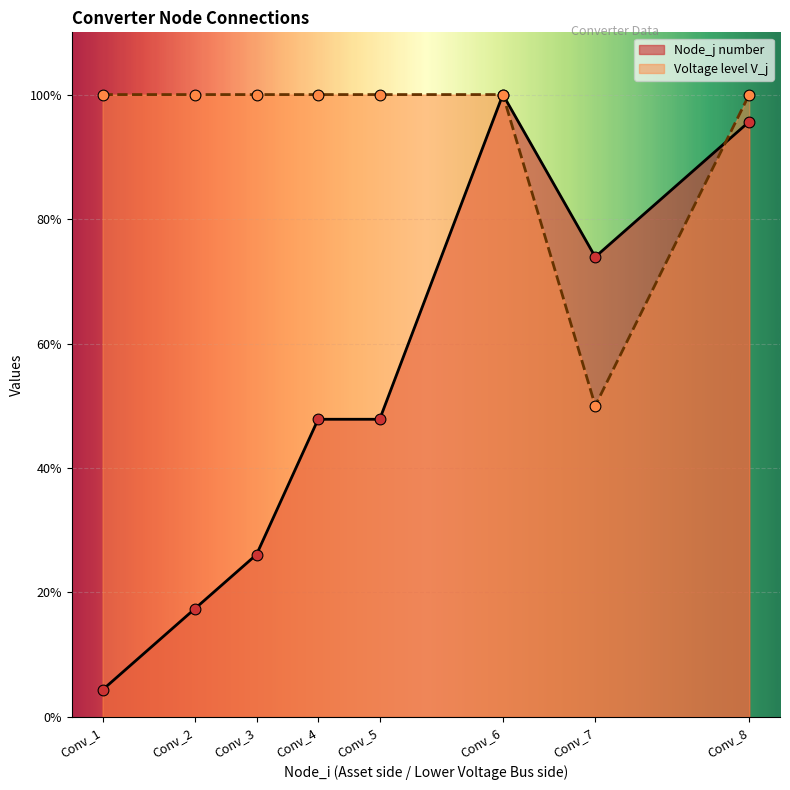

Which series has the largest total across all categories?

Voltage level V_j